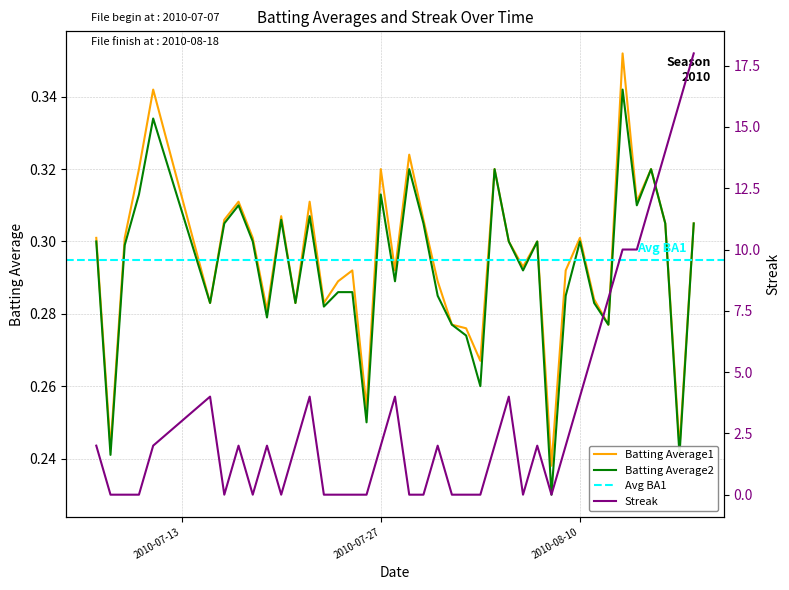

True or false: Batting Average1 and Batting Average2 intersect in this chart.

False